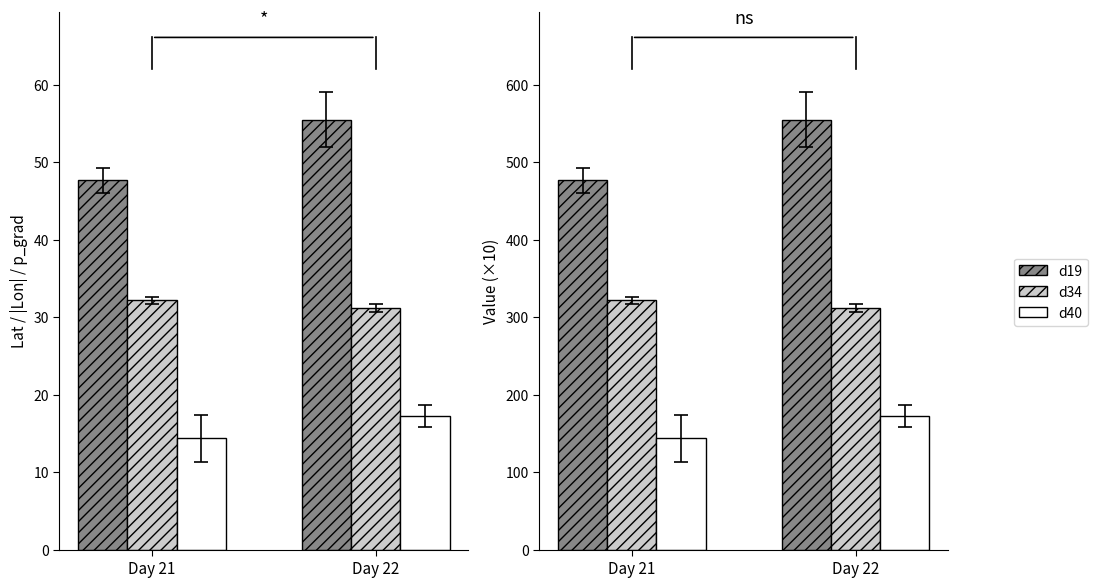

Reading left to right, transcribe all the data shown in this chart.

d19: 476.7	554.7
d34: 321.8	311.4
d40: 143.4	172.1